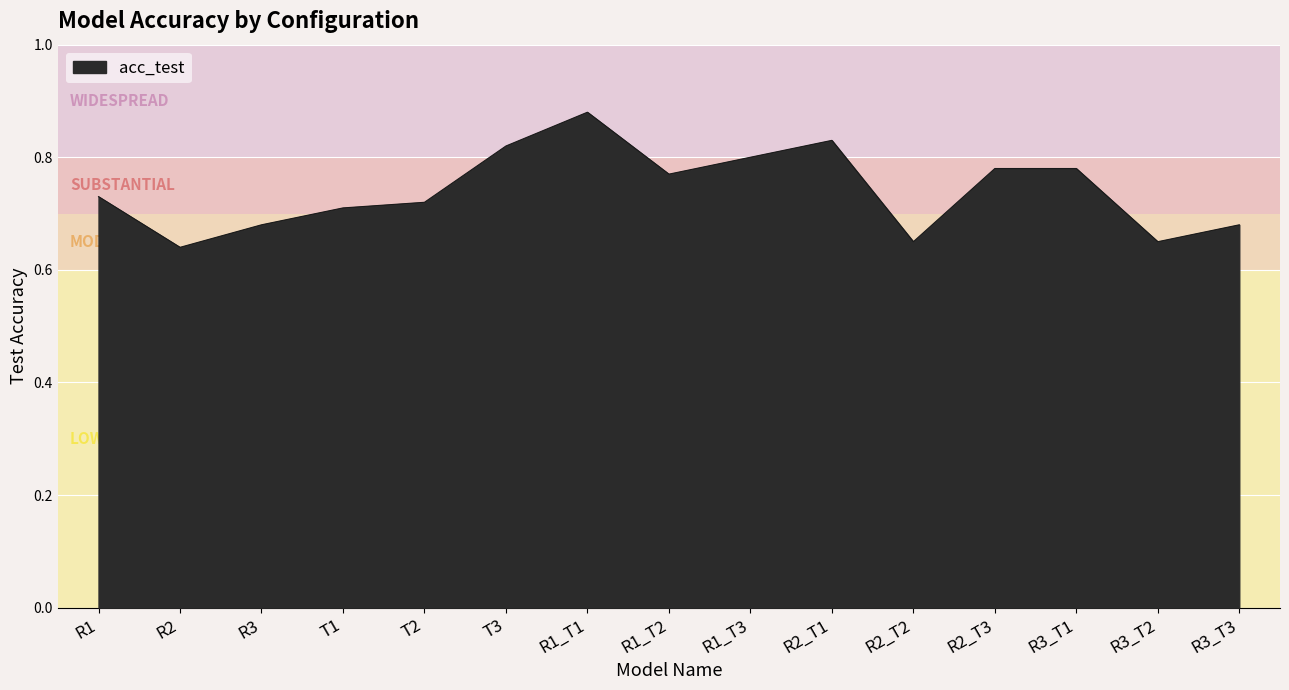

Which label corresponds to the largest value in the chart?

R1_T1